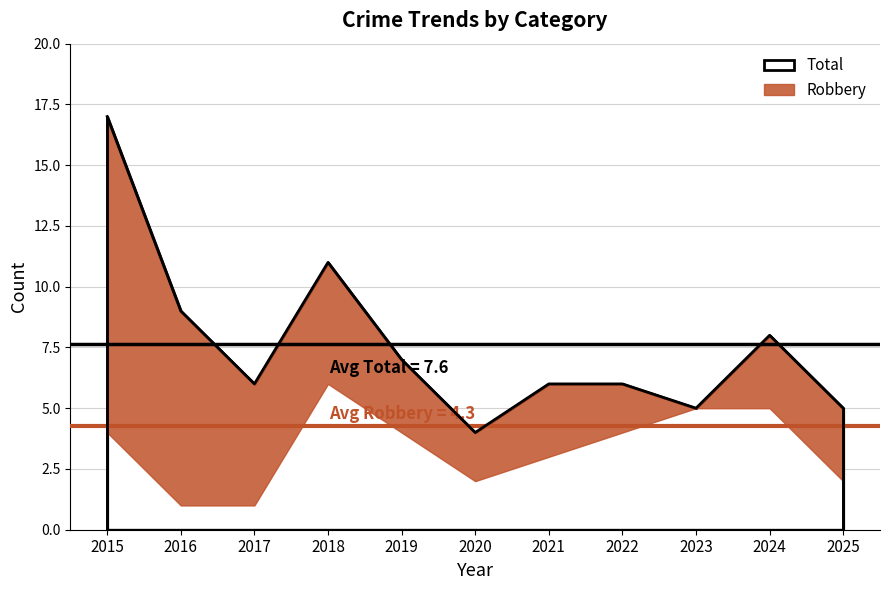

The Total series shows 5 at 2023. True or false?

True